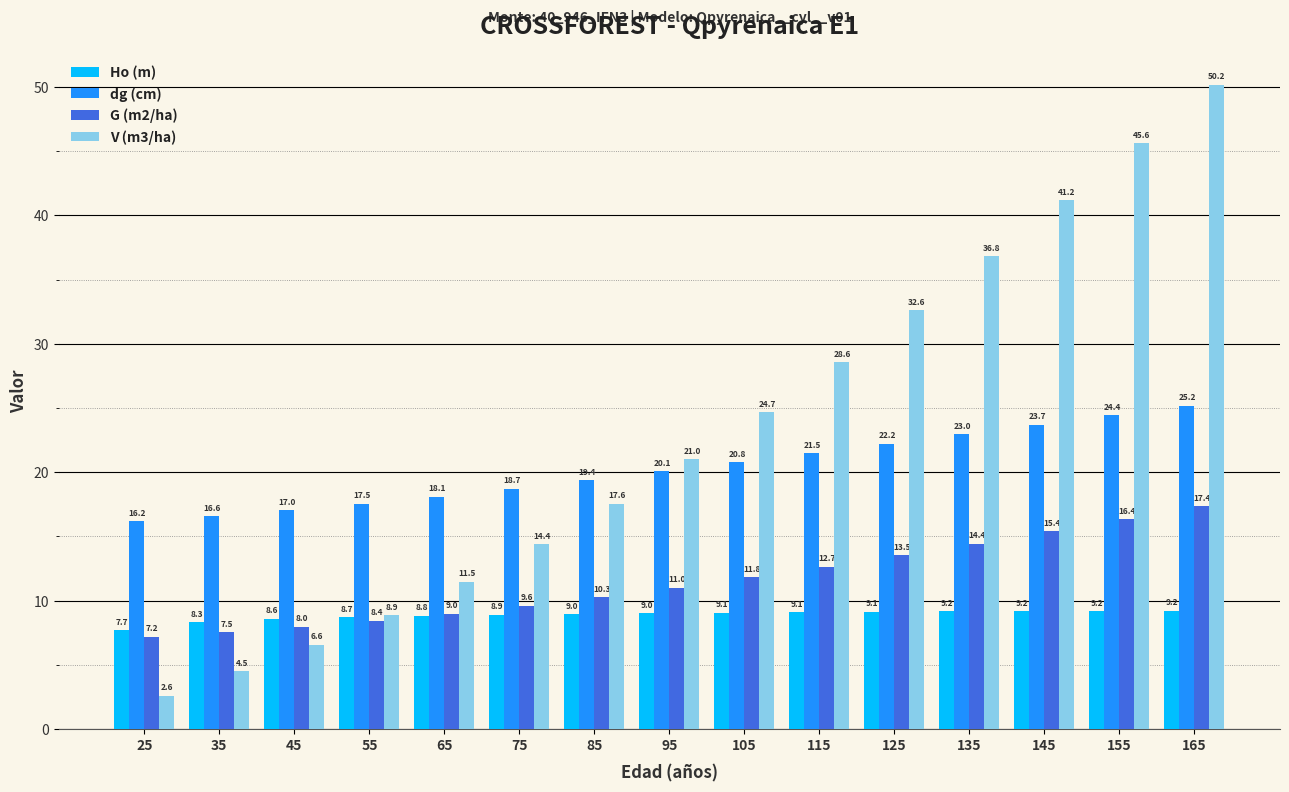

List the series in order of their peak value, highest first.

V (m3/ha), dg (cm), G (m2/ha), Ho (m)